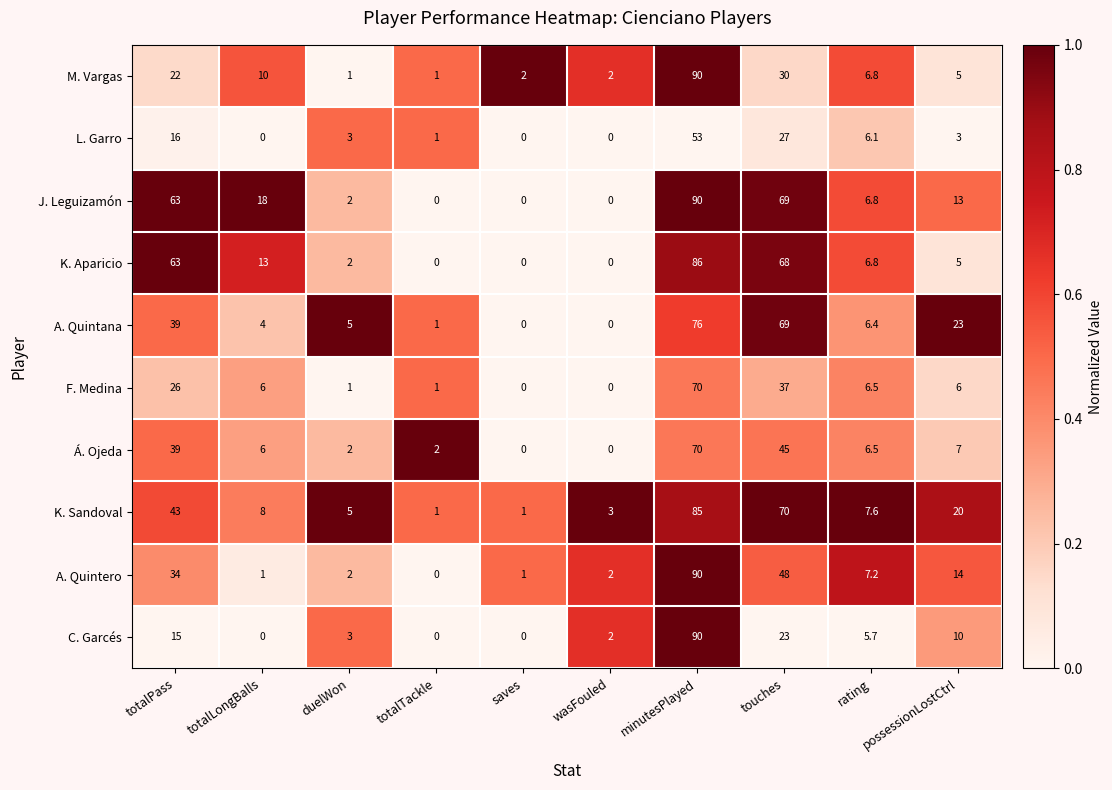

What is the total value across all series at minutesPlayed?

800.0